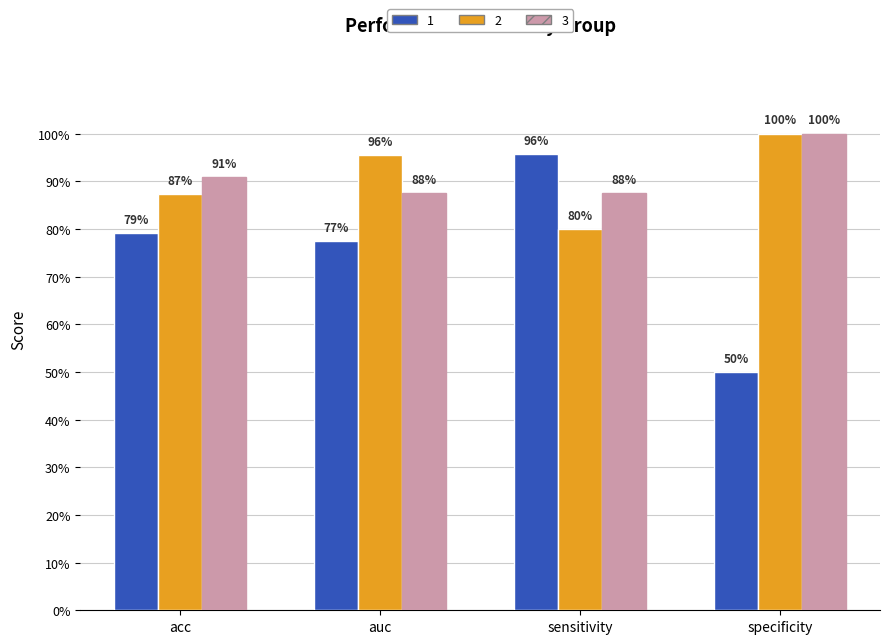

Reading left to right, list all the values displayed in this chart.

1: acc=0.8	auc=0.8	sensitivity=1.0	specificity=0.5
2: acc=0.9	auc=1.0	sensitivity=0.8	specificity=1.0
3: acc=0.9	auc=0.9	sensitivity=0.9	specificity=1.0